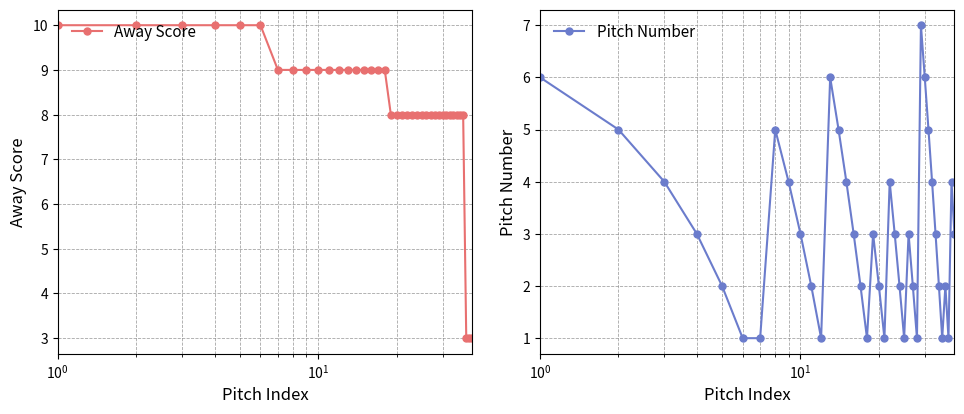

What is the value of the Pitch Number point at the 22nd from the left?

4